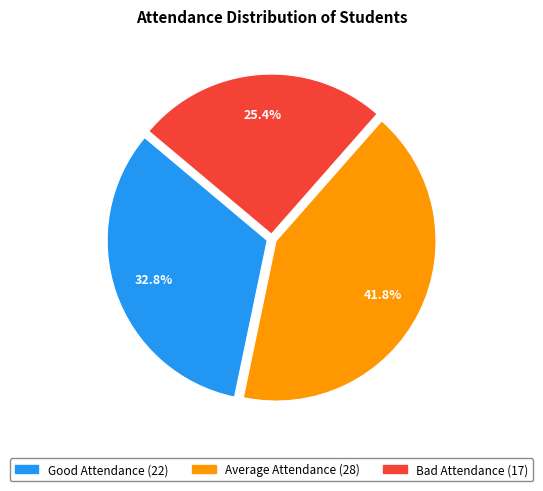

To the nearest percent, what is the difference between the largest and smallest slice percentages?

16%